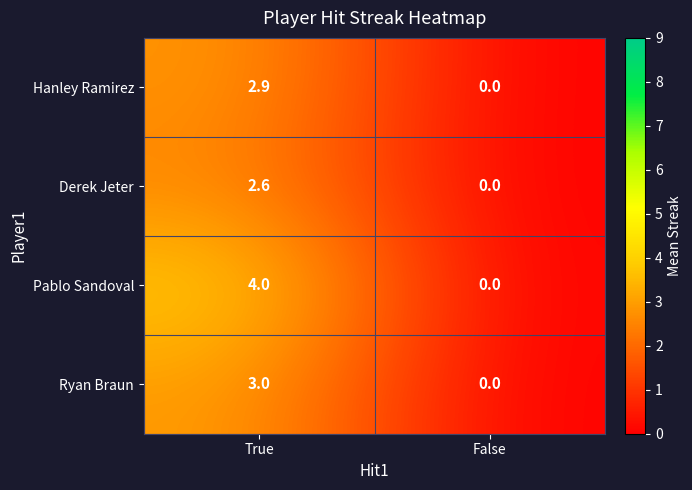

What is the sum of the Derek Jeter values at True and False?

2.6